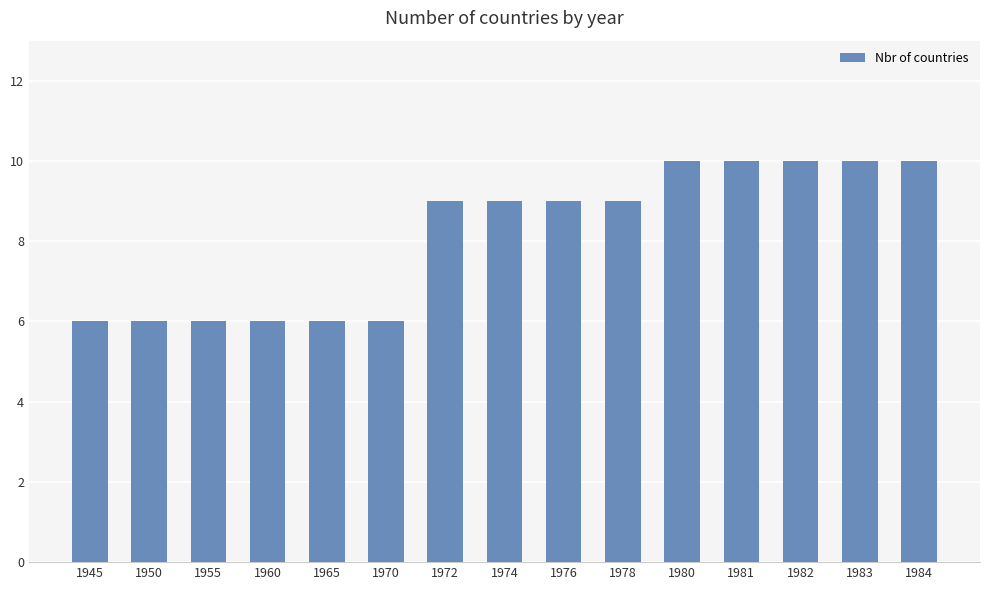

What is the smallest value displayed?

6